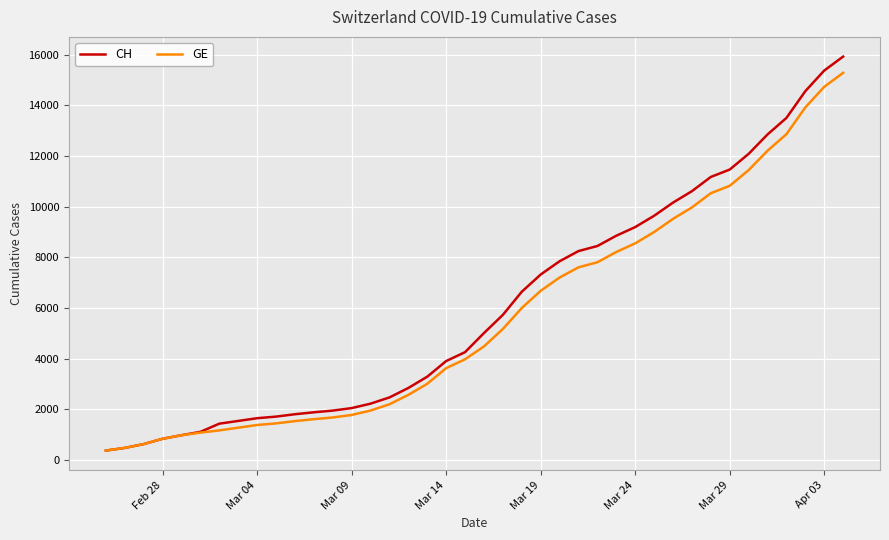

What is the maximum value for GE?

15284